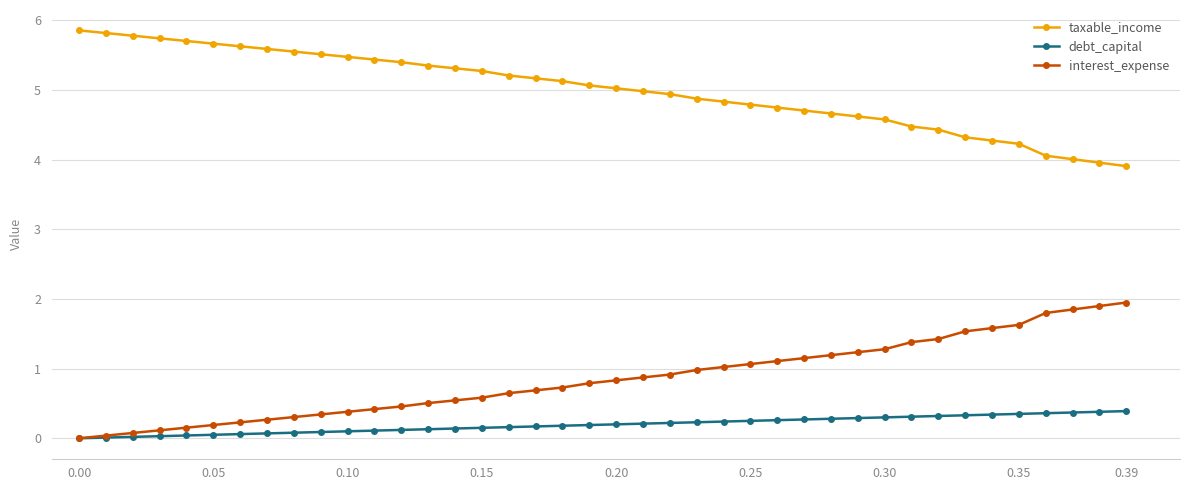

True or false: interest_expense and taxable_income cross at least once.

False